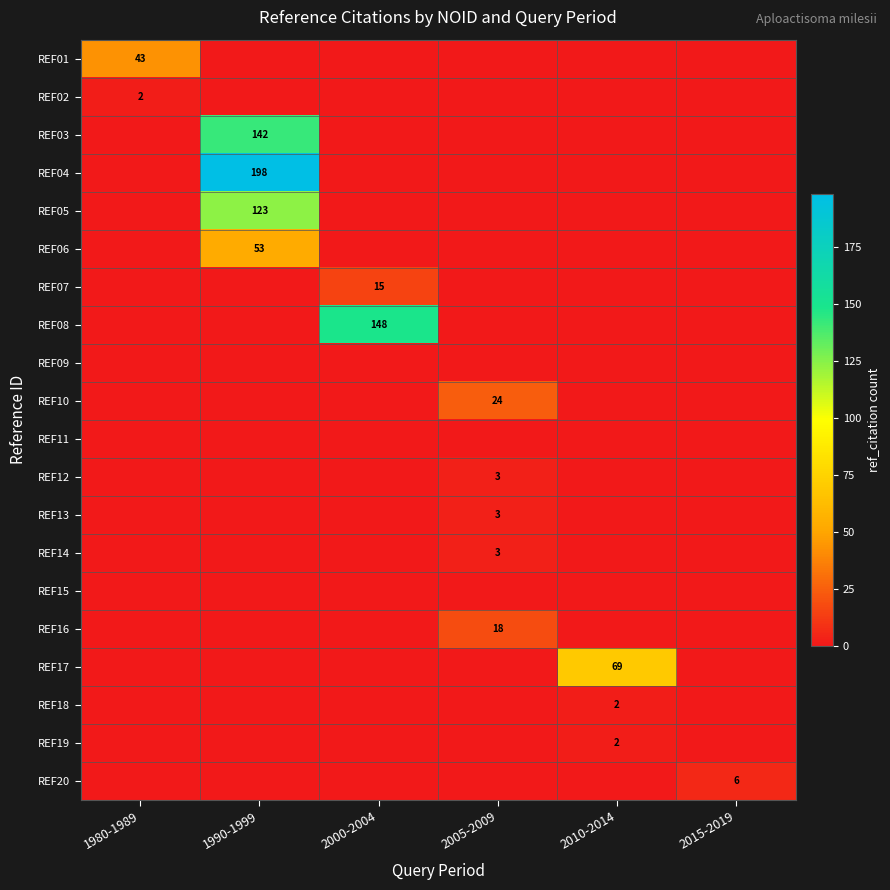

Is it true that REF05 equals 123 at 1990-1999?

True